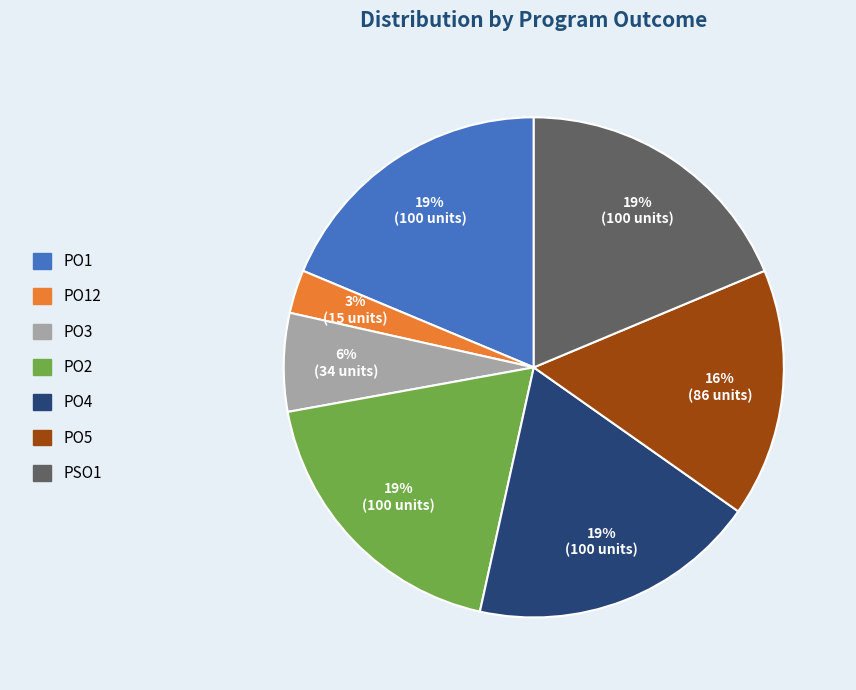

Does any single category account for the majority?

No